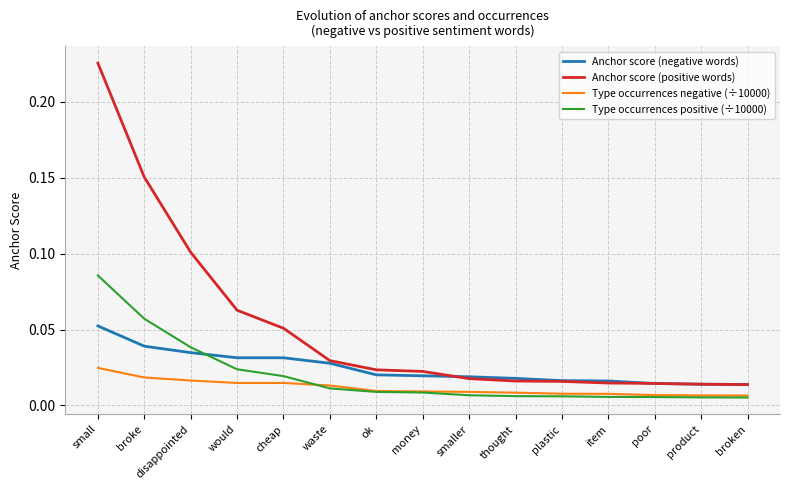

Is the value of Type occurrences positive (÷10000) at product greater than the value of Anchor score (negative words) at ok?

No